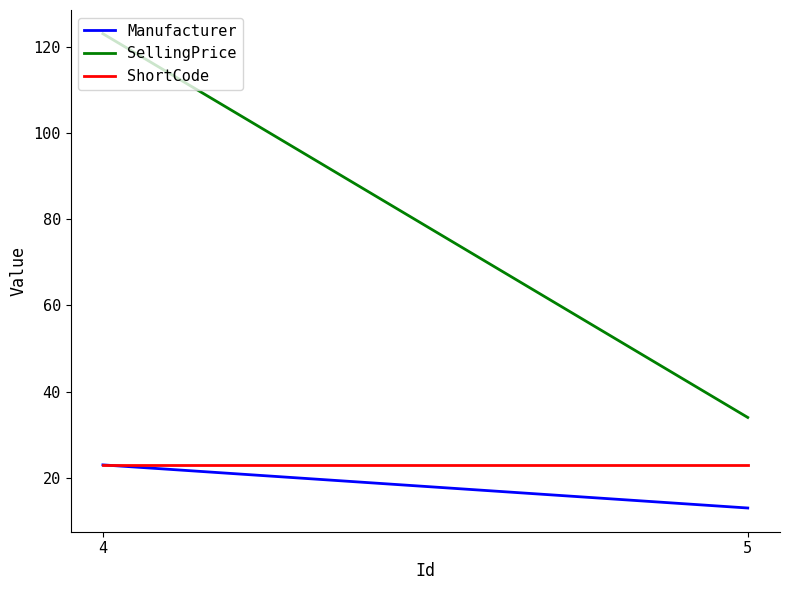

Reading left to right, what are all the values shown in this chart?

Manufacturer: 4=23	5=13
SellingPrice: 4=123	5=34
ShortCode: 4=23	5=23